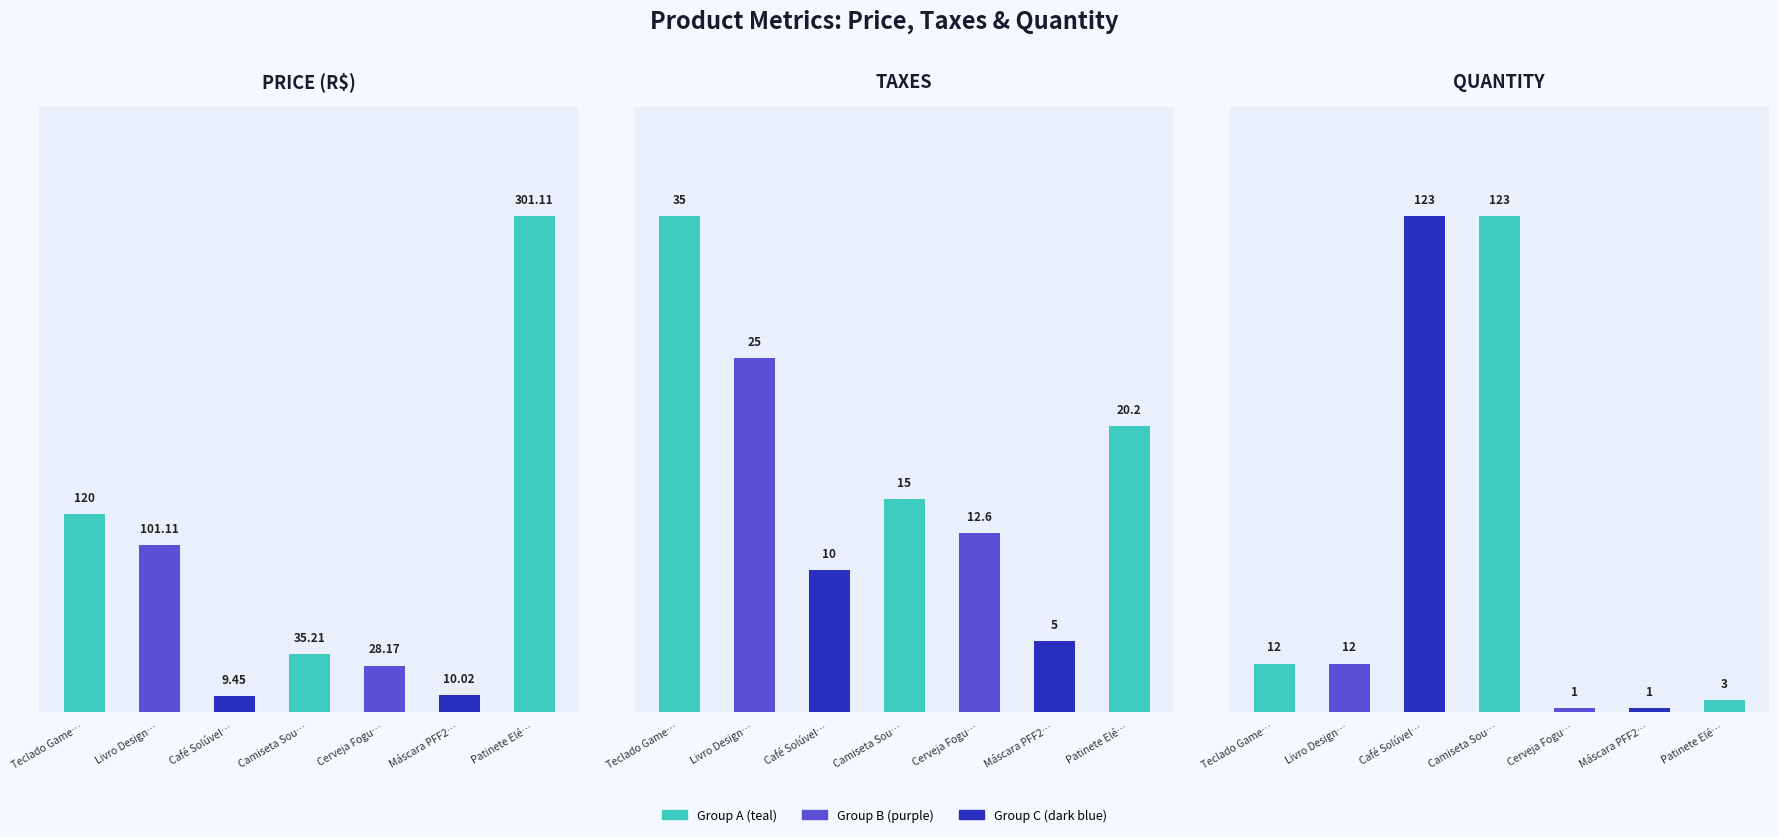

Is the value of price at Máscara PFF2… greater than the value of quantity at Livro Design…?

No